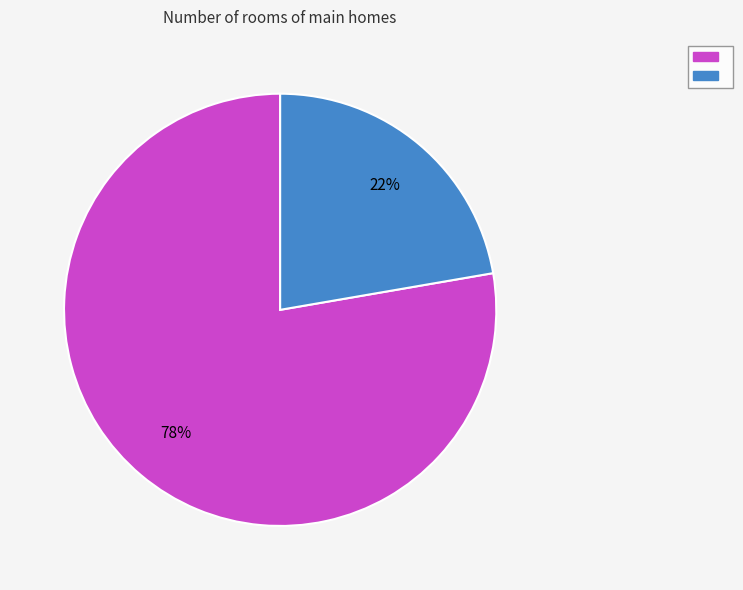

Does any single category account for the majority?

Yes